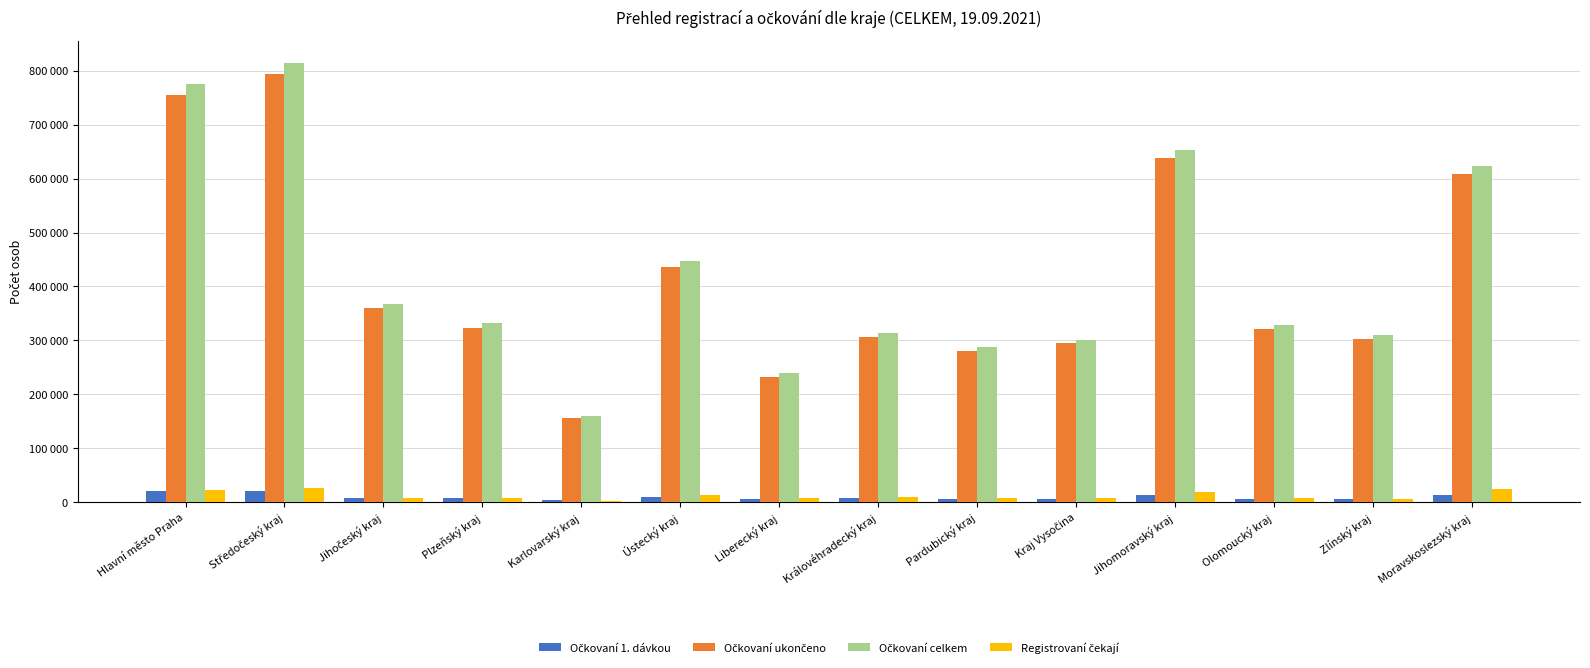

What is the difference between the Očkovaní ukončeno values at Kraj Vysočina and Královéhradecký kraj?

10642